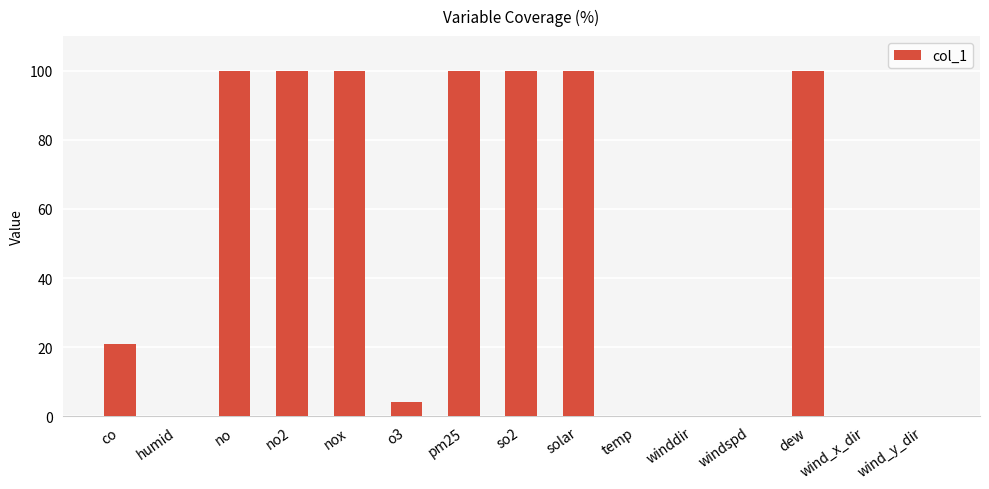

How many categories are shown in the chart?

15